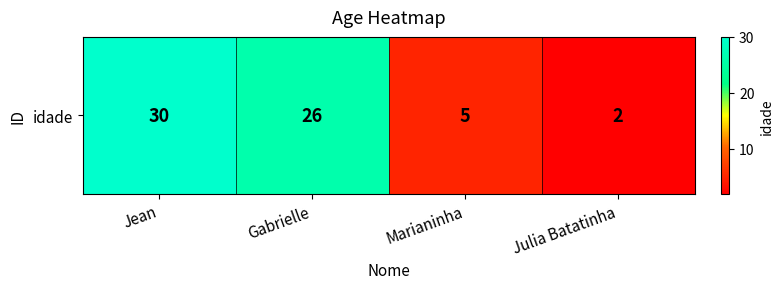

Where does the data first go above 26?

Jean